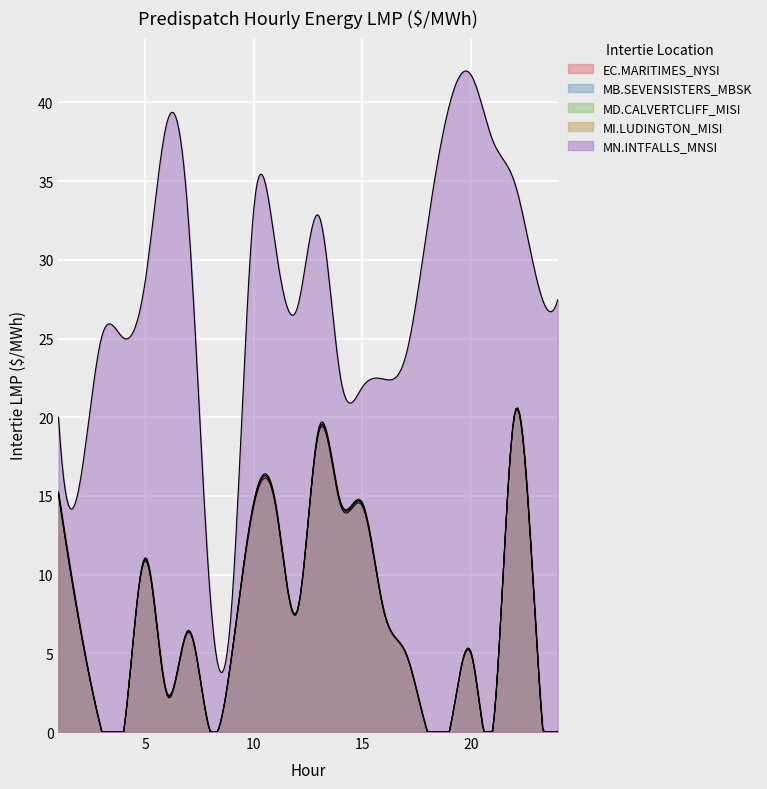

What is the difference between the MI.LUDINGTON_MISI values at 12 and 9?

2.6